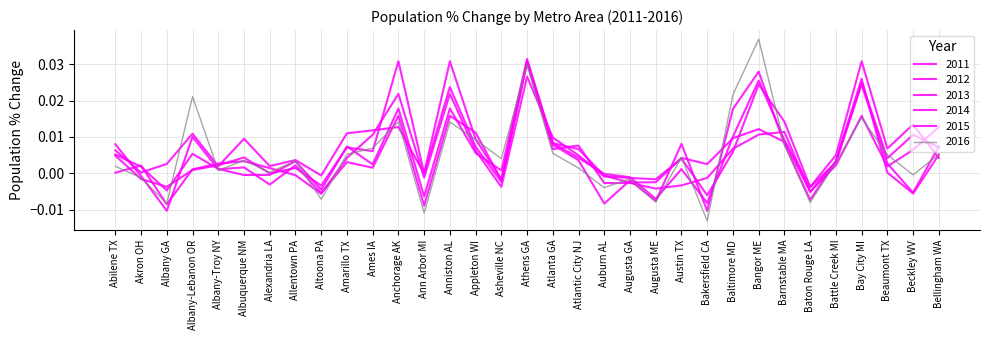

True or false: 2011 has more than 0 points higher than both neighbors.

True